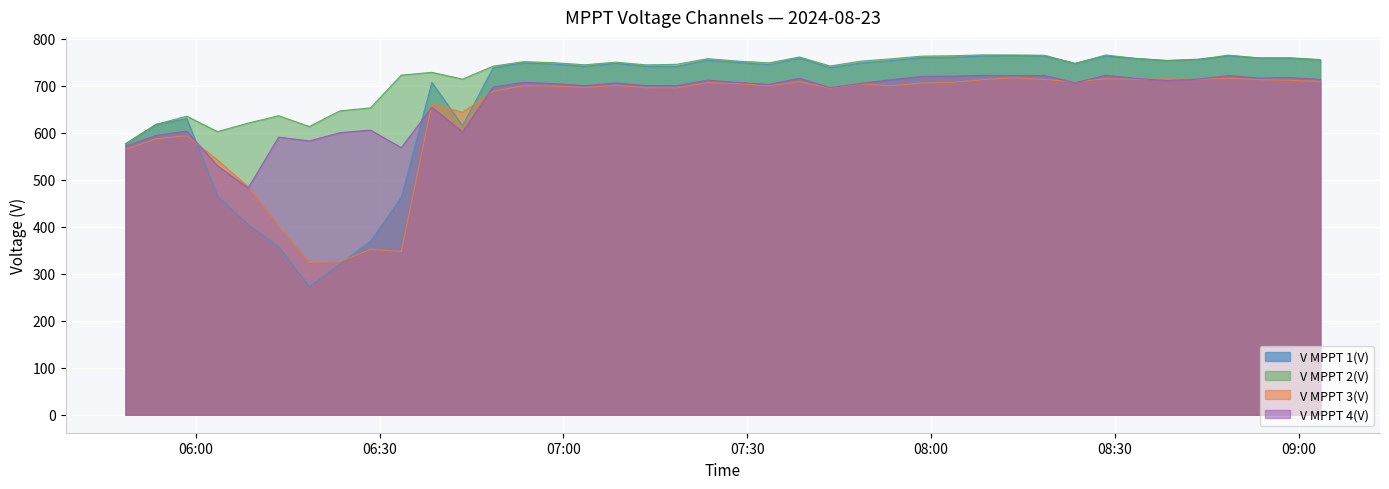

At which label does V MPPT 4(V) reach its minimum?

2024-08-23 06:08:31